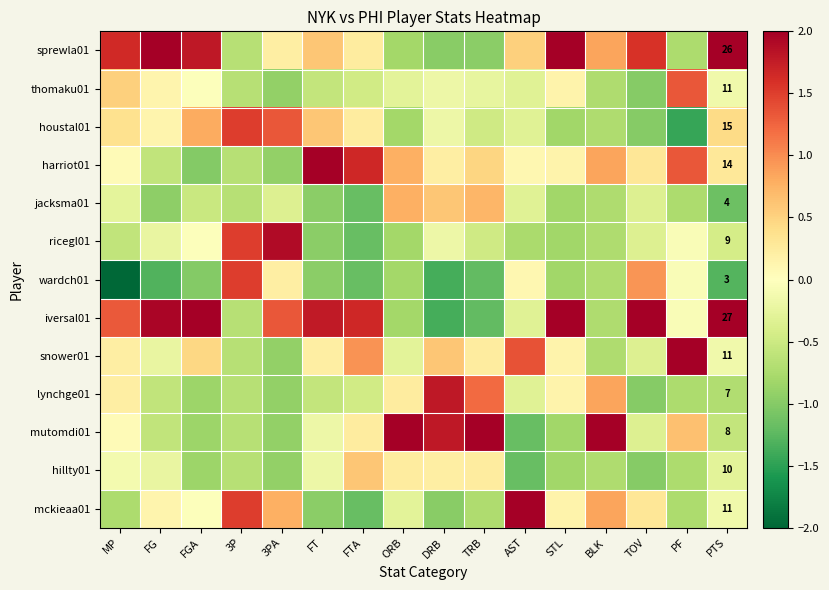

Count the number of categories in the chart.

16